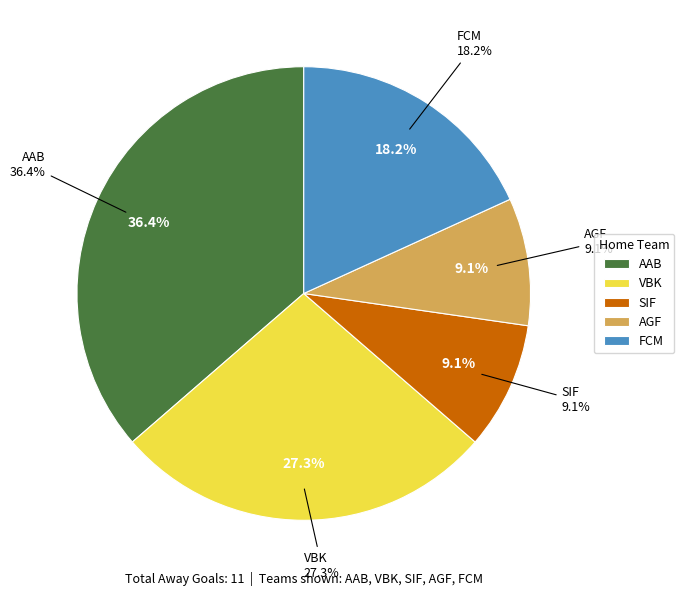

Is it true that AGF is 9% of the pie?

True